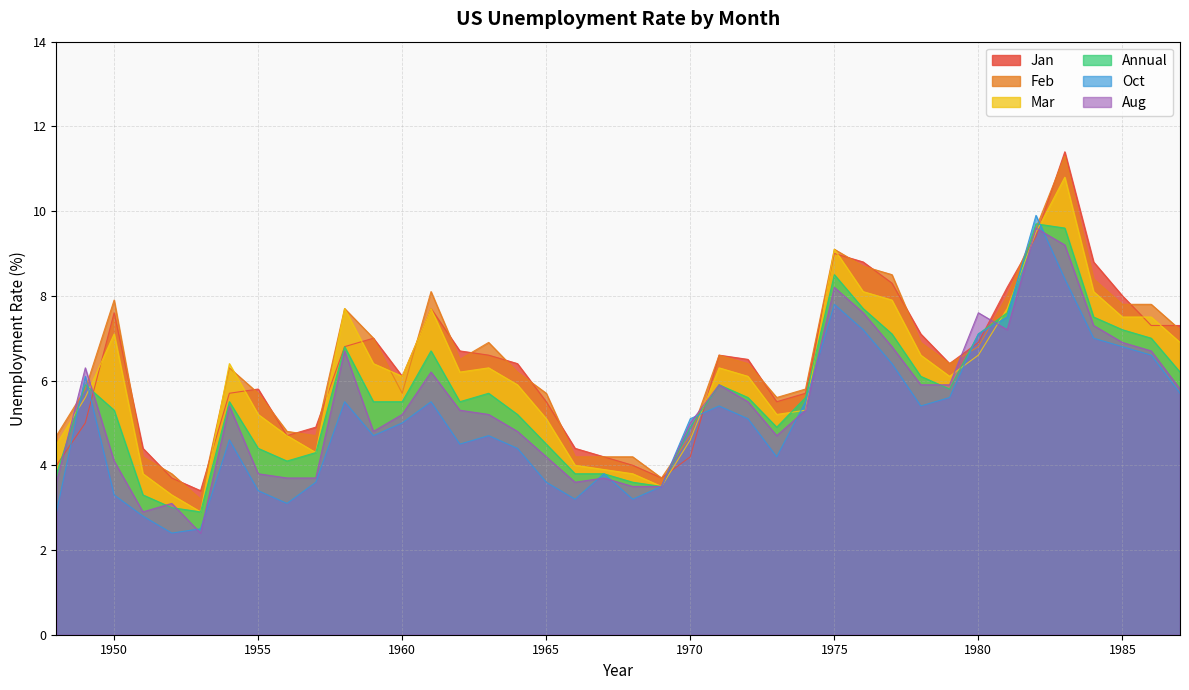

What value does the Jan series have at 1978?

7.1